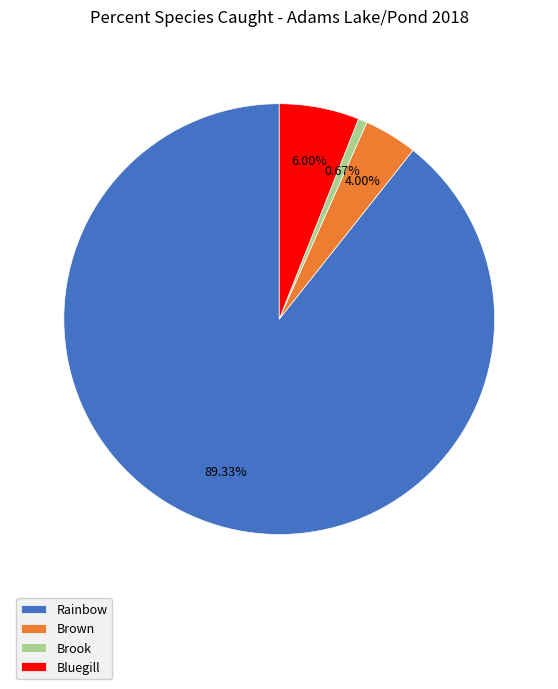

Count the number of slices in the pie.

4